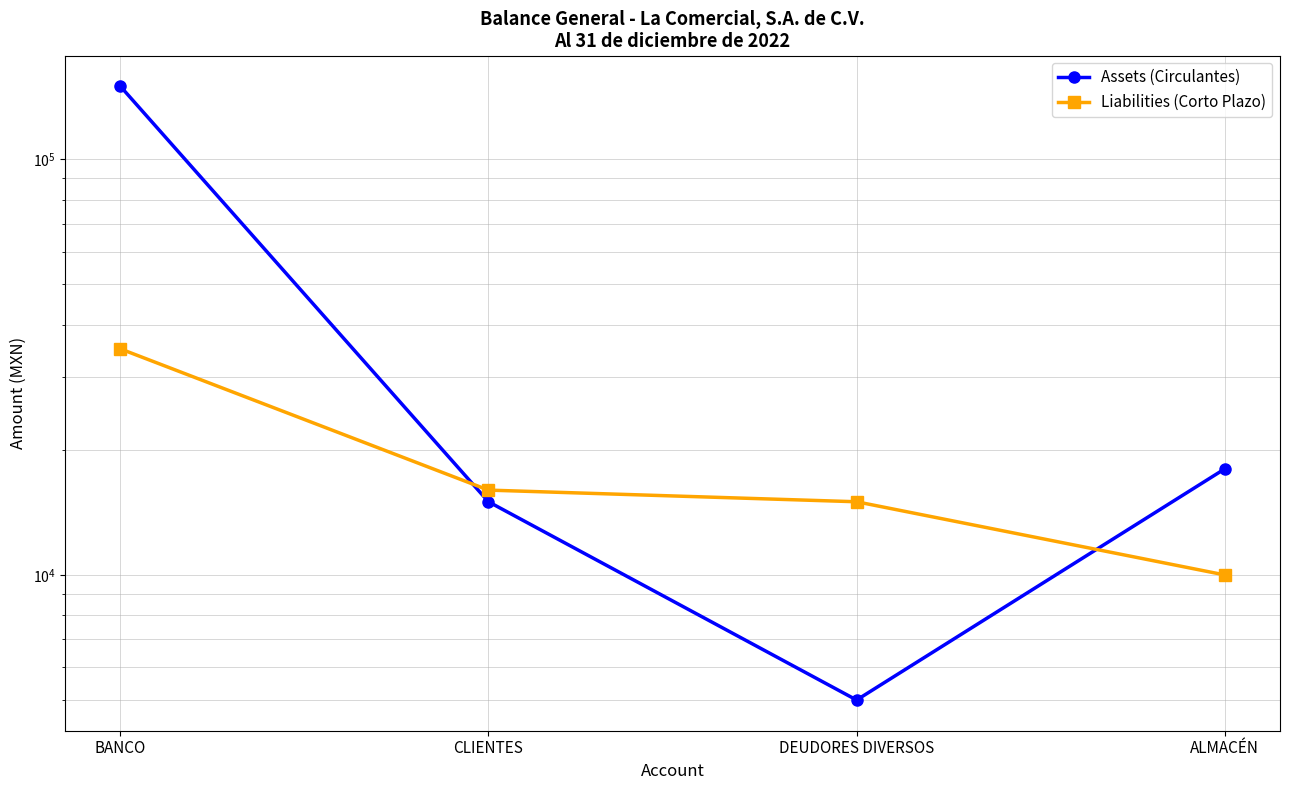

The Liabilities (Corto Plazo) series shows 9244 at DEUDORES DIVERSOS. True or false?

False